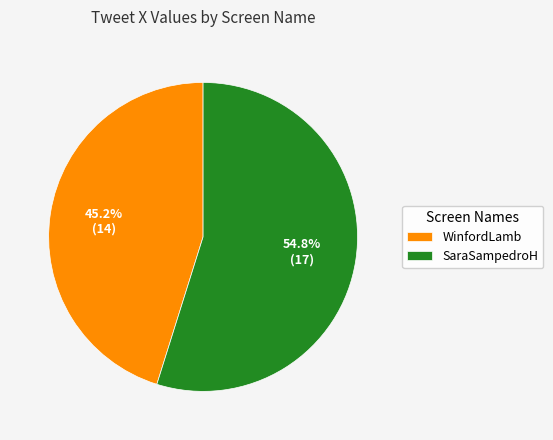

Approximately how many times larger is the value at SaraSampedroH compared to WinfordLamb?

1.2